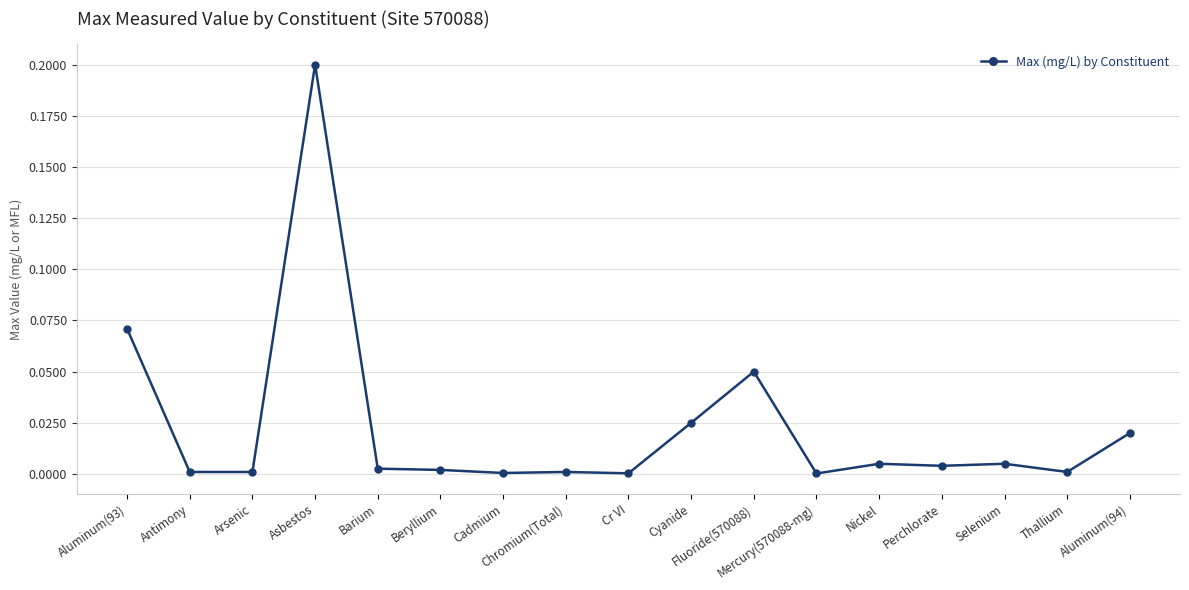

Where is the first local maximum?

Asbestos